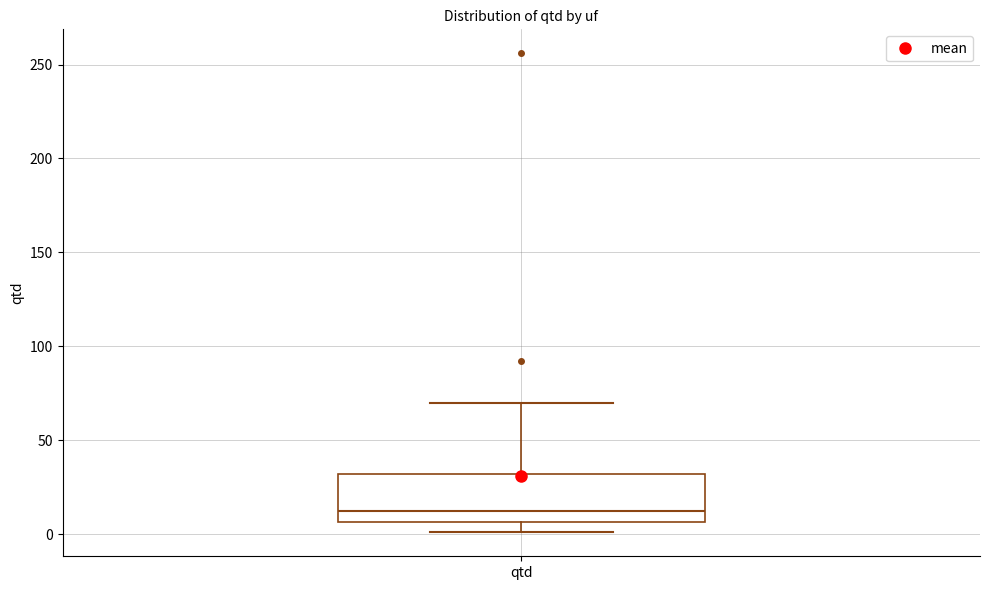

Read this box plot against the y-axis: the position of the median line, the range covered by the box, and the ends of both whiskers. The values are not printed on the chart, so give them approximately, as read against the axis.

median 15, box 5 to 30, whiskers 0 to 70